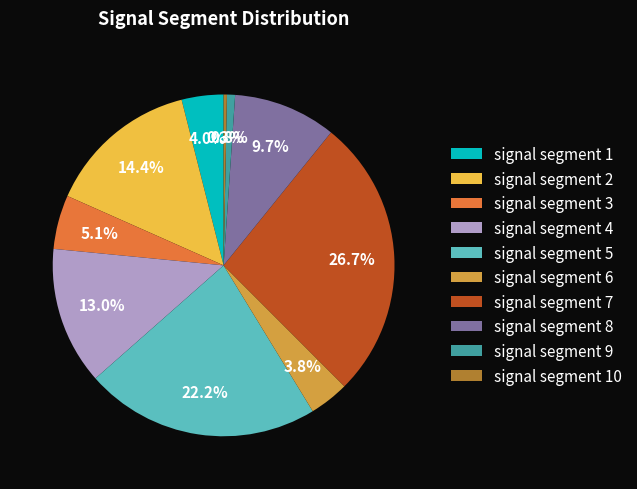

How many segments does this pie chart have?

10